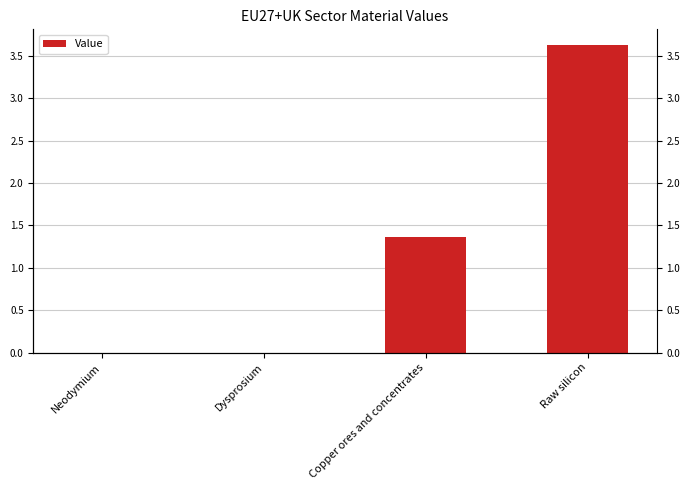

What value does the data have at Copper ores and concentrates?

1.4